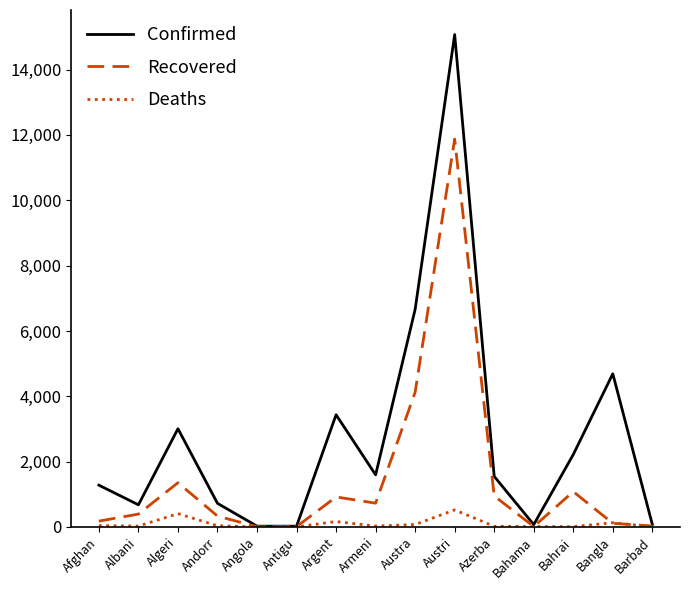

How many interior local valleys does the Confirmed series have?

4